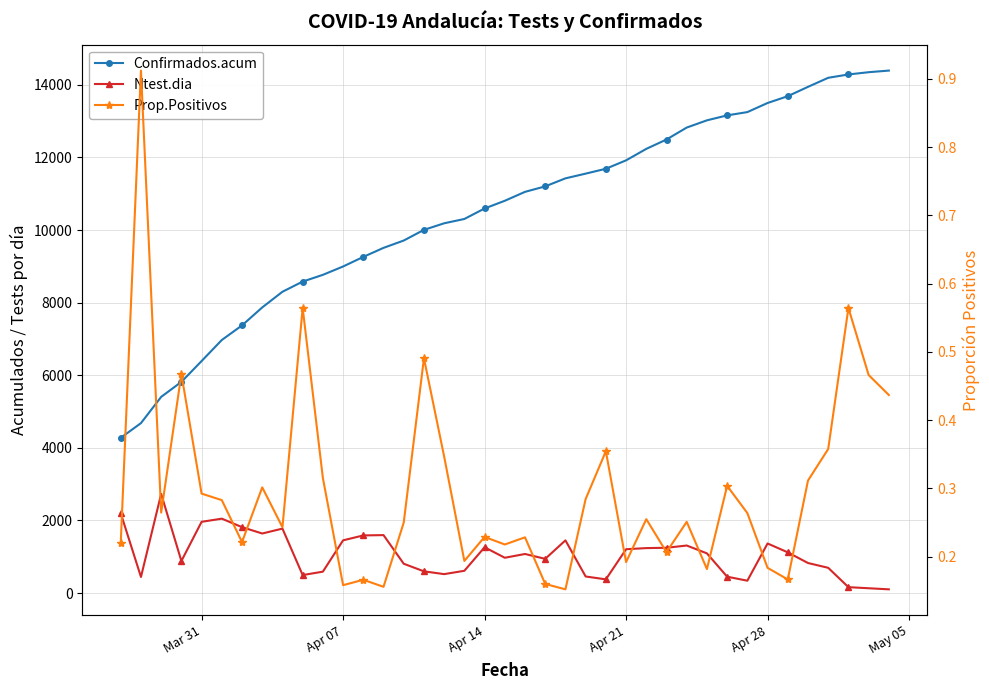

What is the average value of the Confirmados.acum series?

10461.9